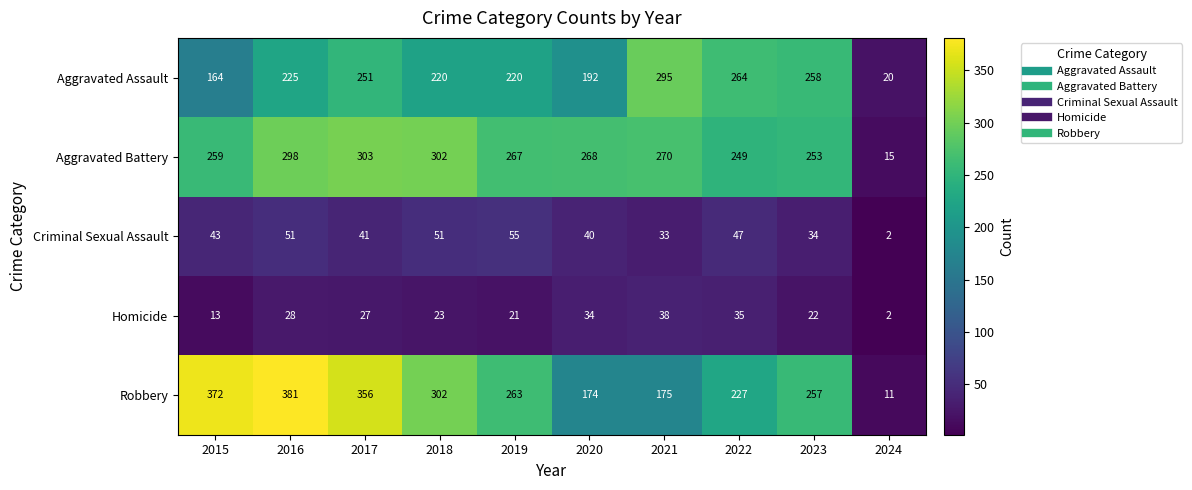

The value of Robbery at 2018 is 396. True or false?

False